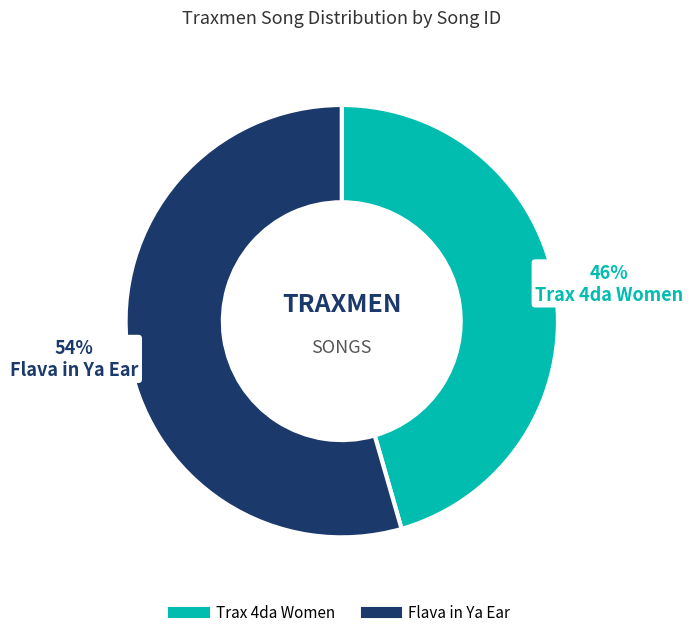

Is it true that Trax 4da Women is 46% of the pie?

True